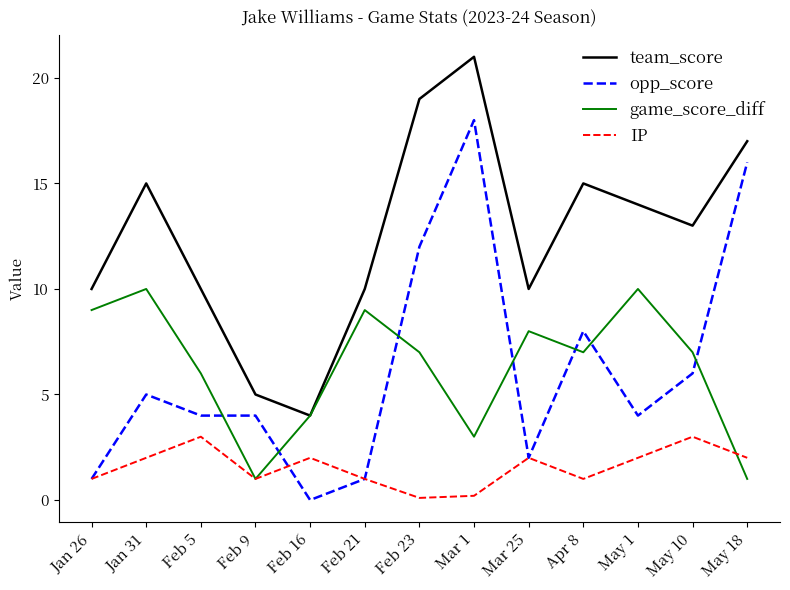

What is the lowest value of the IP series?

0.1